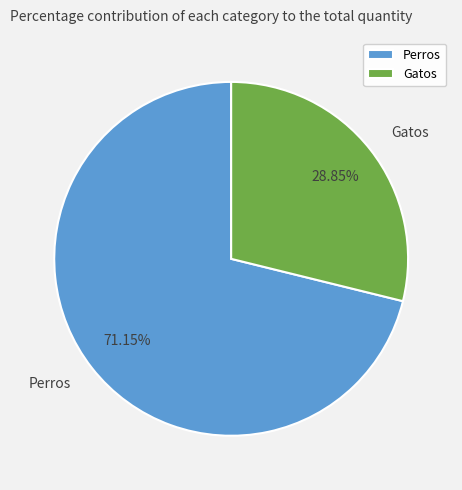

Which slice is the smallest?

Gatos